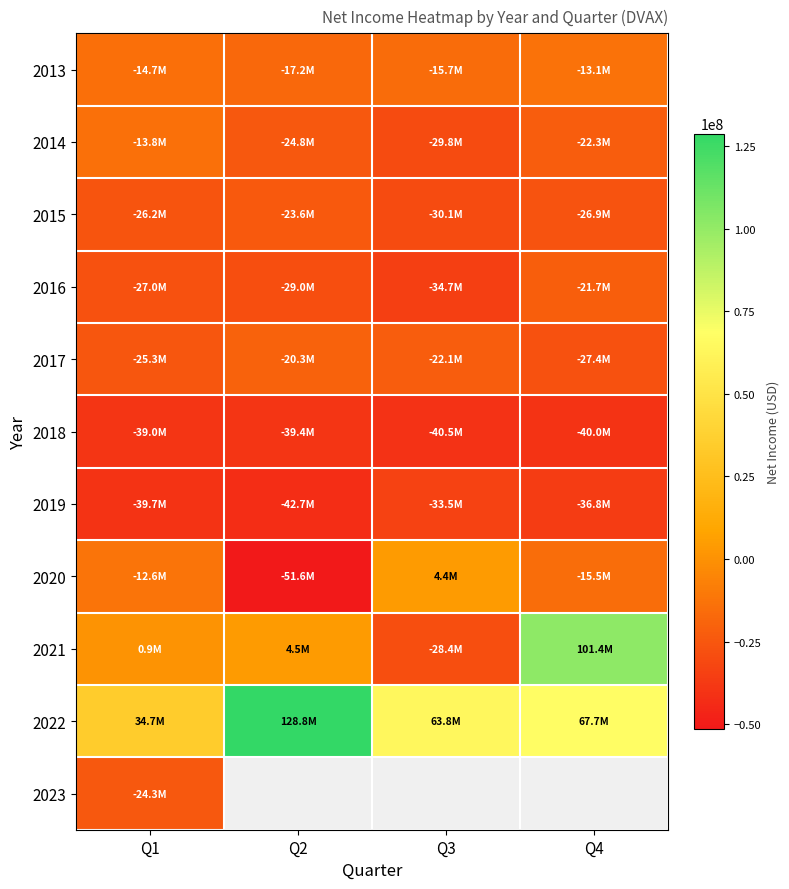

What is the highest value of the 2019 series?

-33459000.0